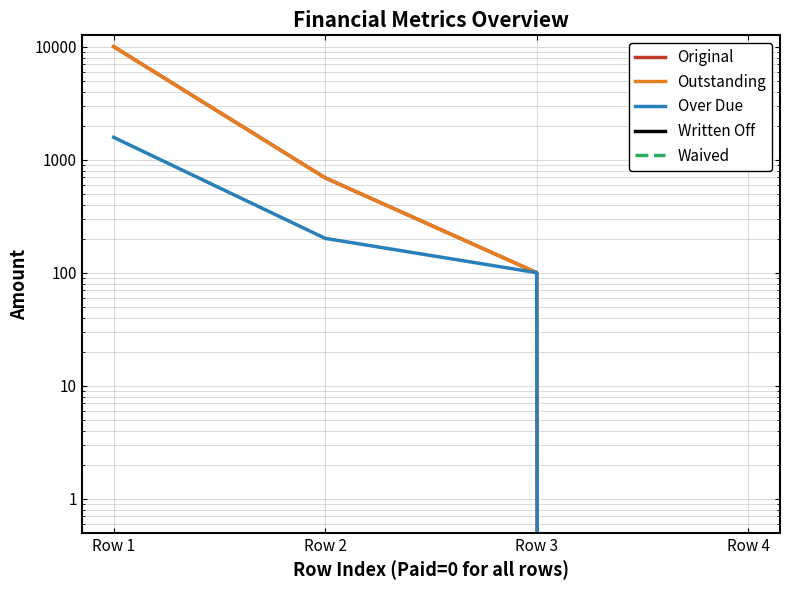

Reading right to left, transcribe all the data shown in this chart.

Original: 0.0	100.0	690.3	10000.0
Outstanding: 0.0	100.0	690.3	10000.0
Over Due: 0.0	100.0	201.2	1575.8
Written Off: 0.0	0.0	0.0	0.0
Waived: 0.0	0.0	0.0	0.0